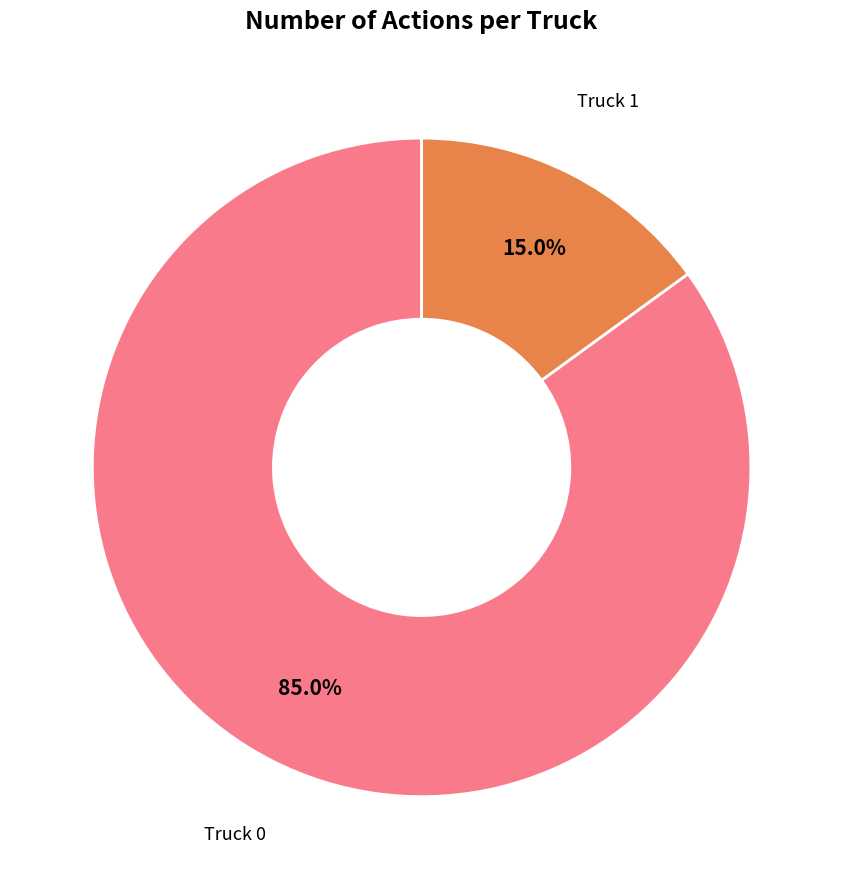

Is there a majority slice in this chart?

Yes